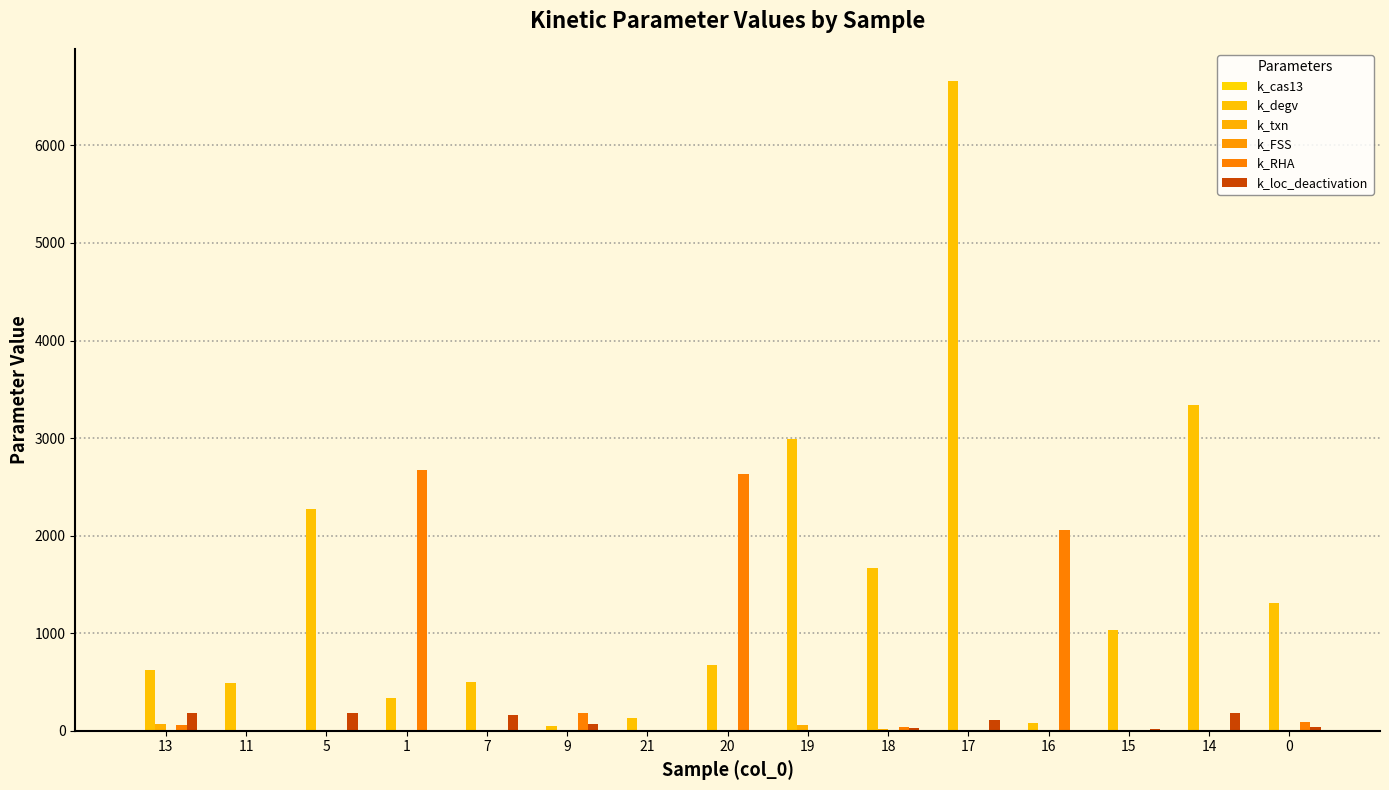

Are the bars grouped side by side (vs. stacked)?

Yes